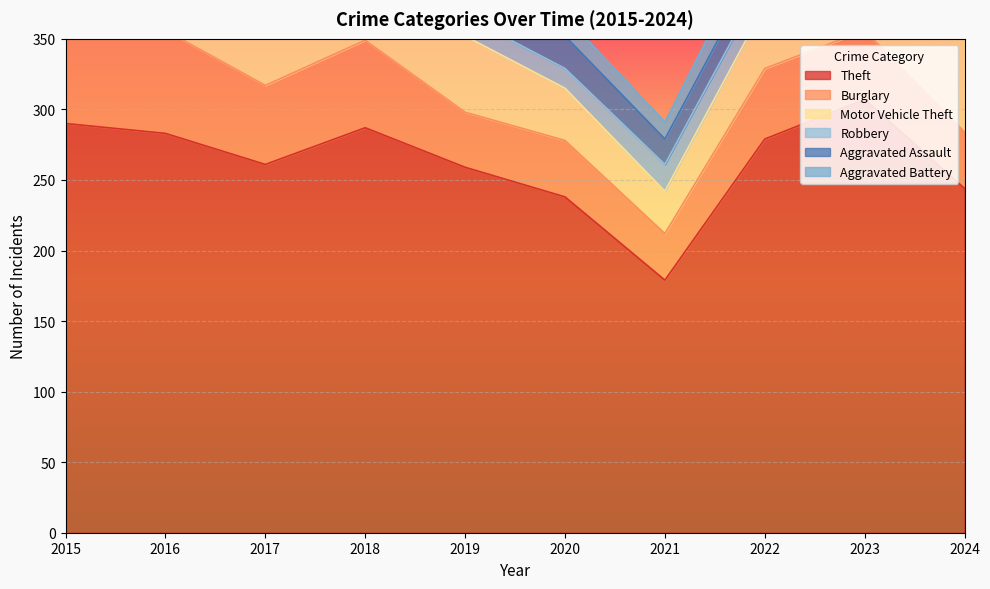

True or false: Robbery and Burglary intersect in this chart.

False